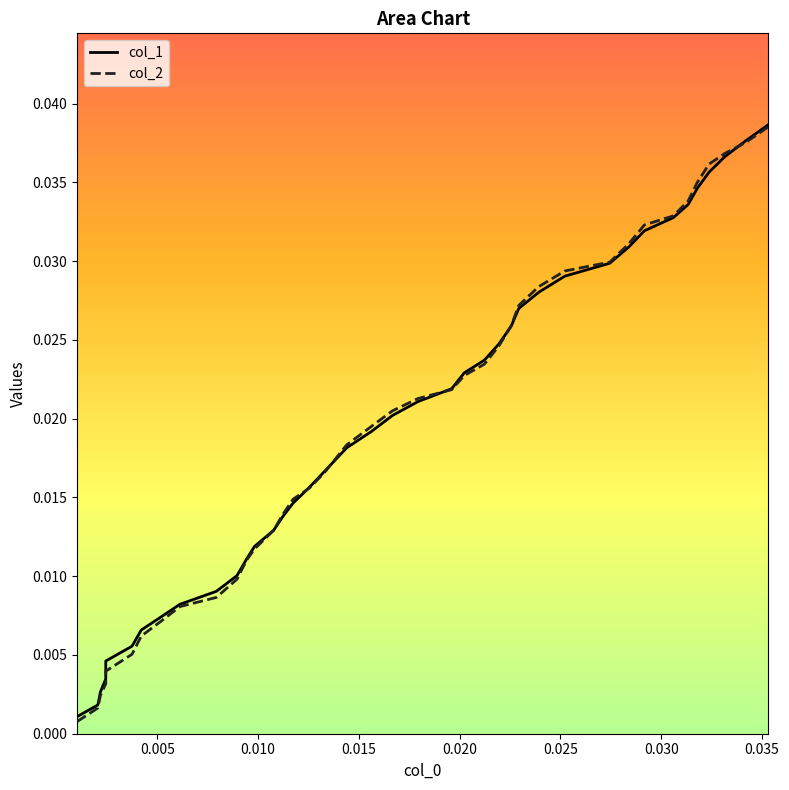

How many lines are shown in the chart?

2